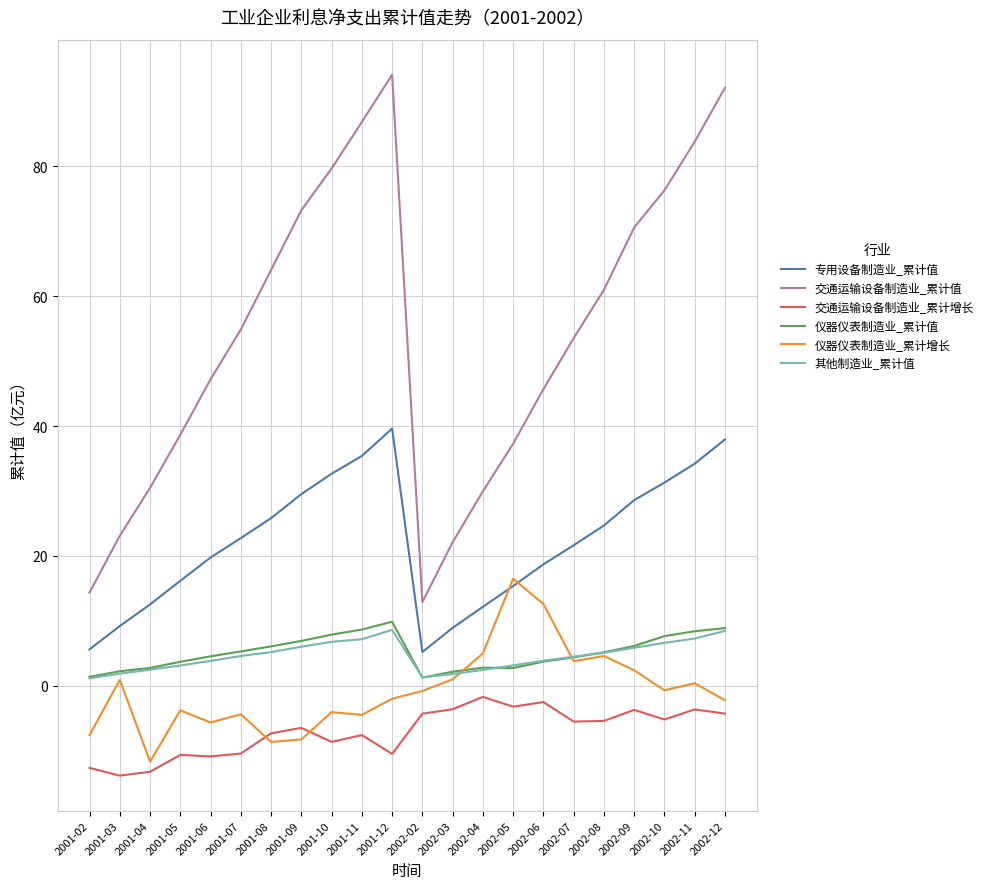

True or false: 仪器仪表制造业_累计值 and 交通运输设备制造业_累计增长 intersect in this chart.

False